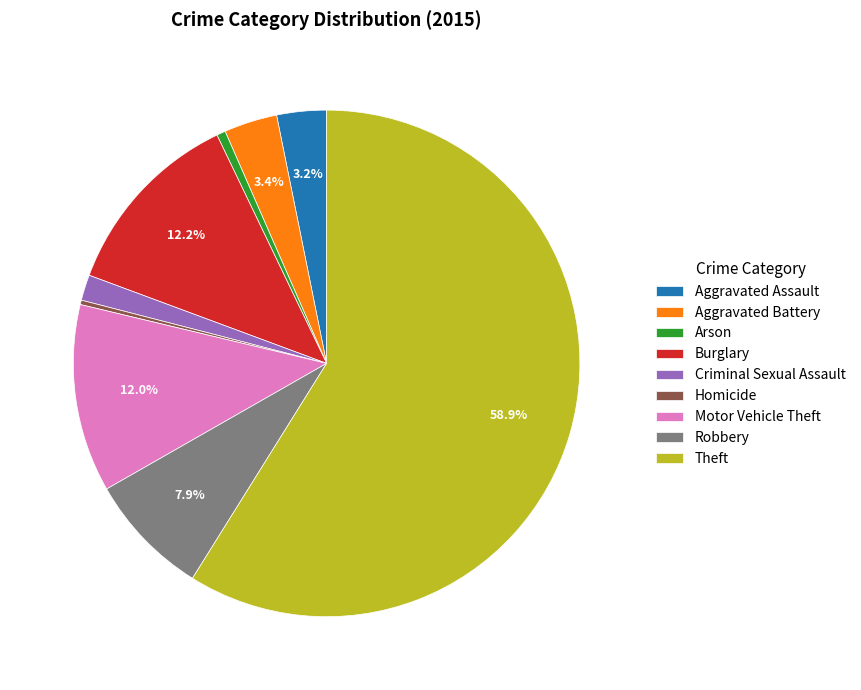

Which has a higher value, Burglary or Criminal Sexual Assault?

Burglary